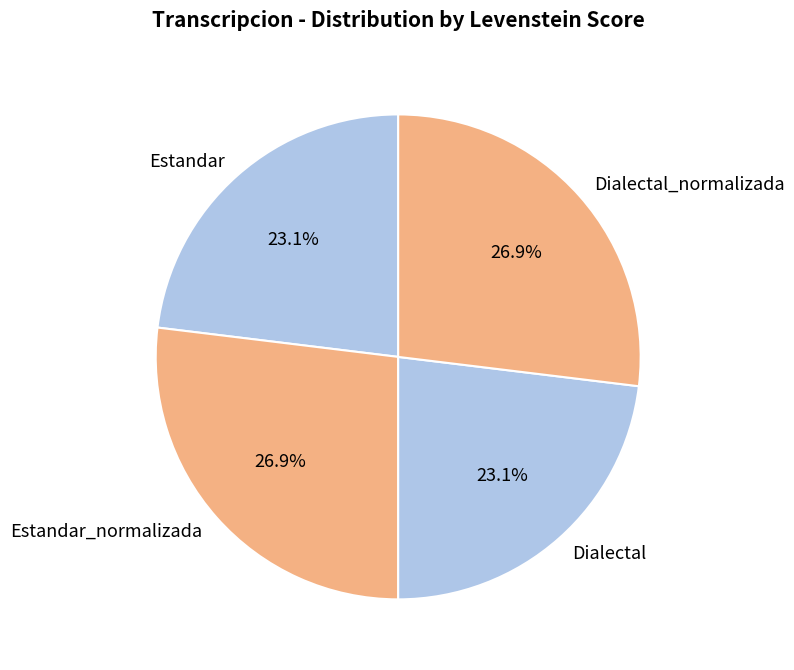

Approximately how many times larger is the value at Estandar compared to Dialectal?

1.0